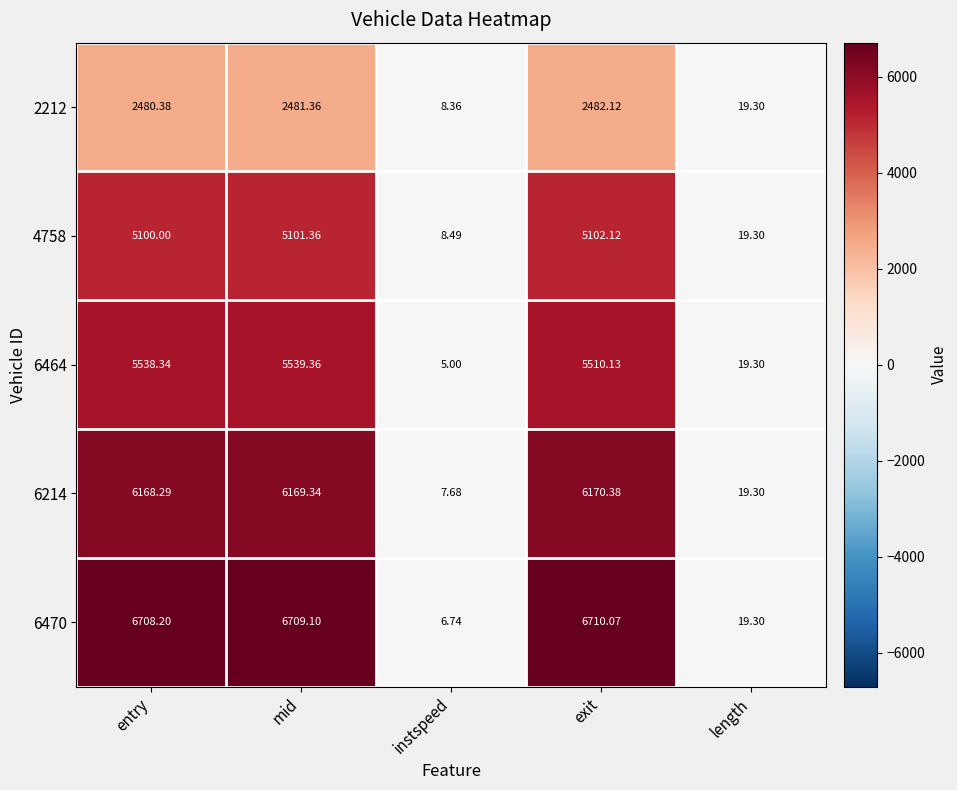

What is the total value across all series at exit?

25974.8